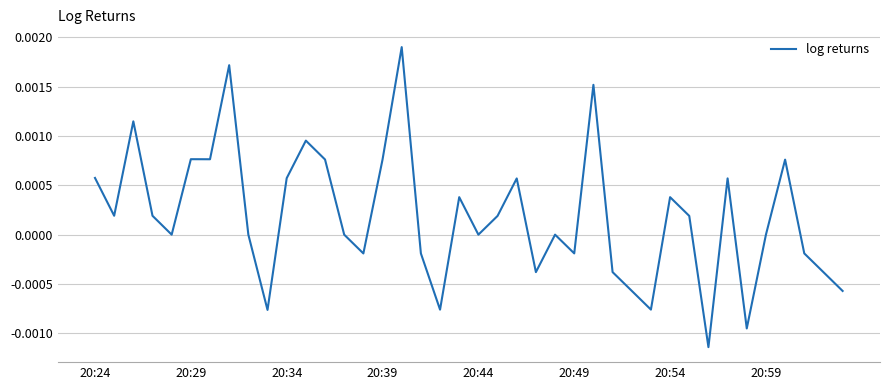

How many categories are shown in the chart?

40